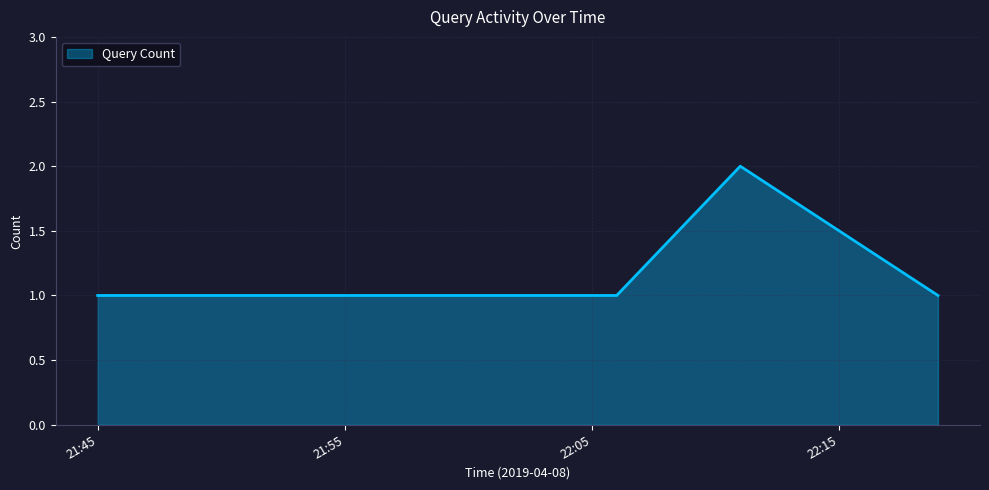

What is the sum of all values?

8